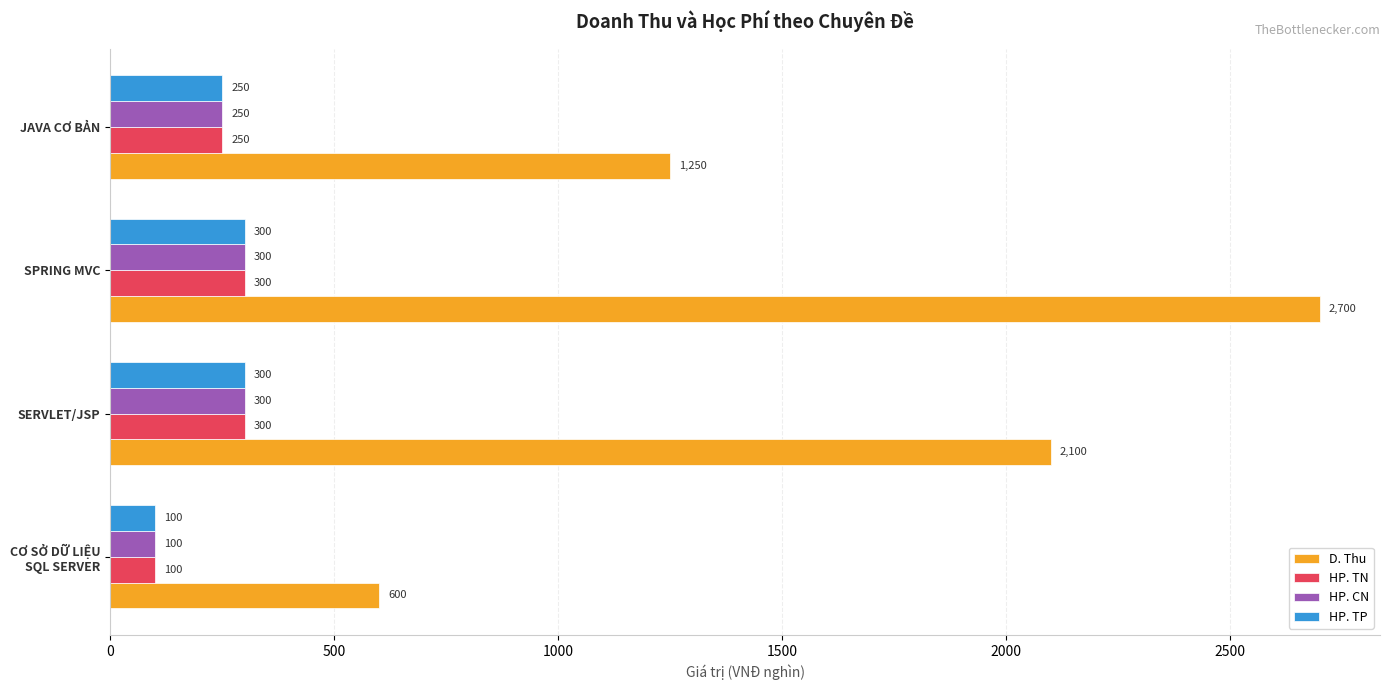

Which series has the widest spread of values?

D. Thu